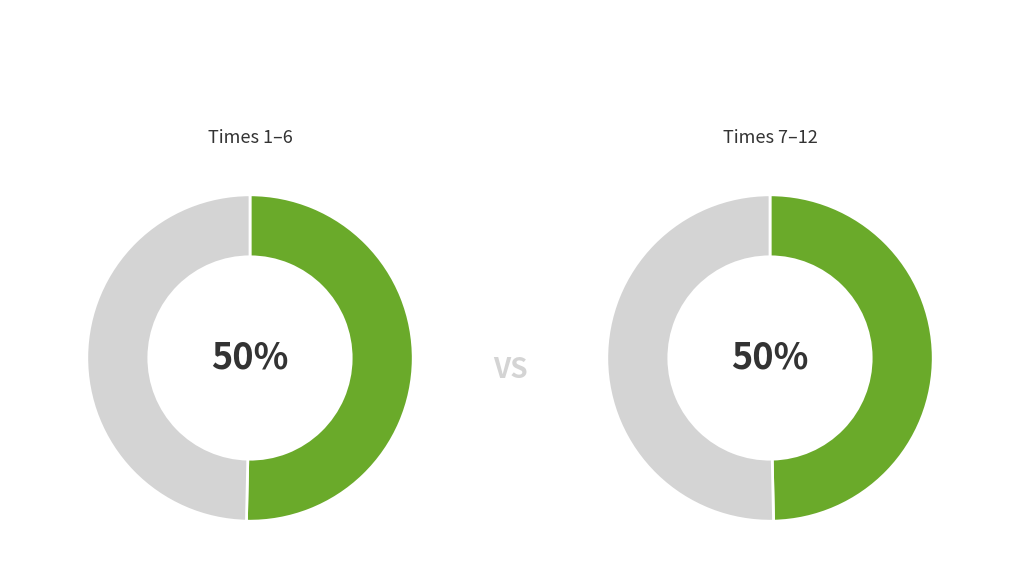

To the nearest percent, what portion does 12 represent?

8%